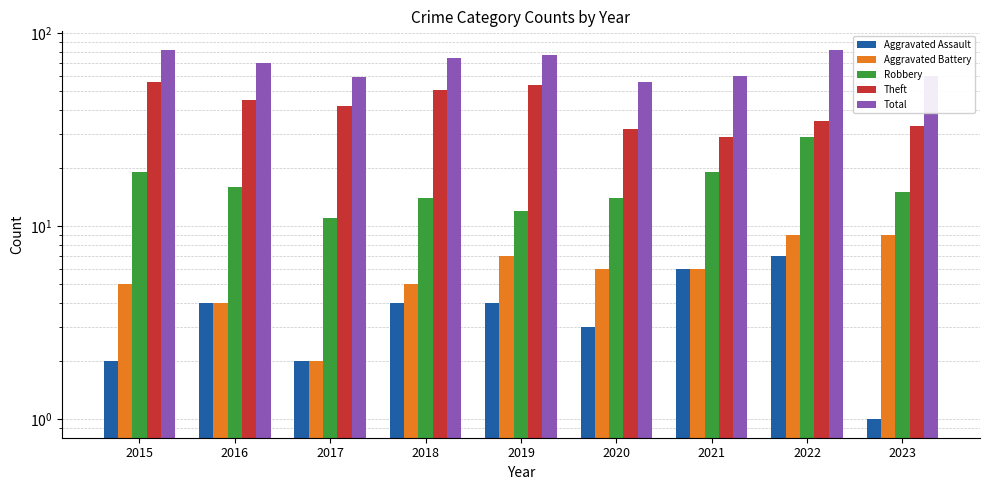

Reading right to left, list all the values displayed in this chart.

Aggravated Assault: 1	7	6	3	4	4	2	4	2
Aggravated Battery: 9	9	6	6	7	5	2	4	5
Robbery: 15	29	19	14	12	14	11	16	19
Theft: 33	35	29	32	54	51	42	45	56
Total: 60	82	60	56	77	74	59	70	82